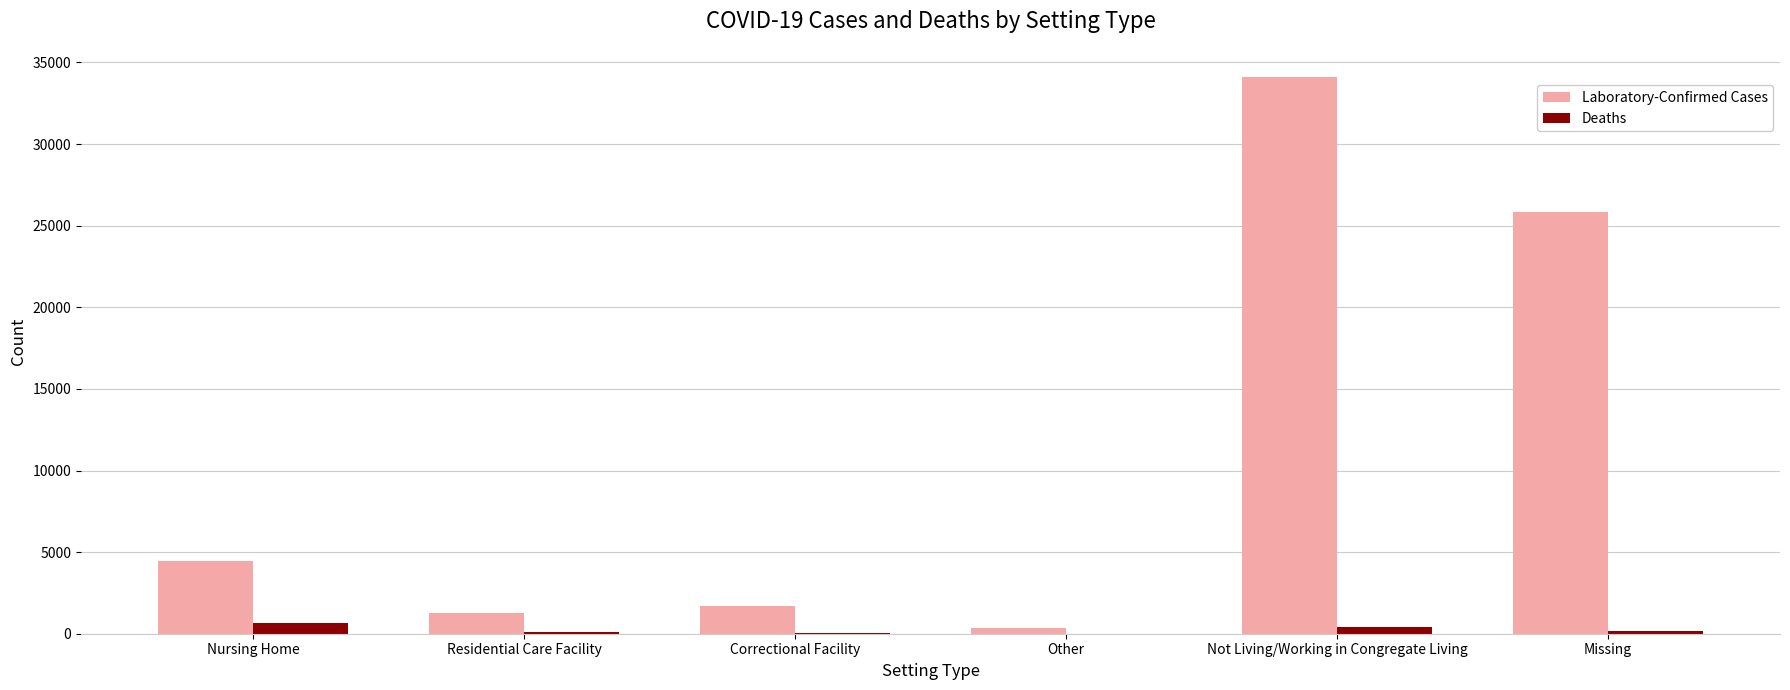

What is the sum of all Laboratory-Confirmed Cases values?

67747